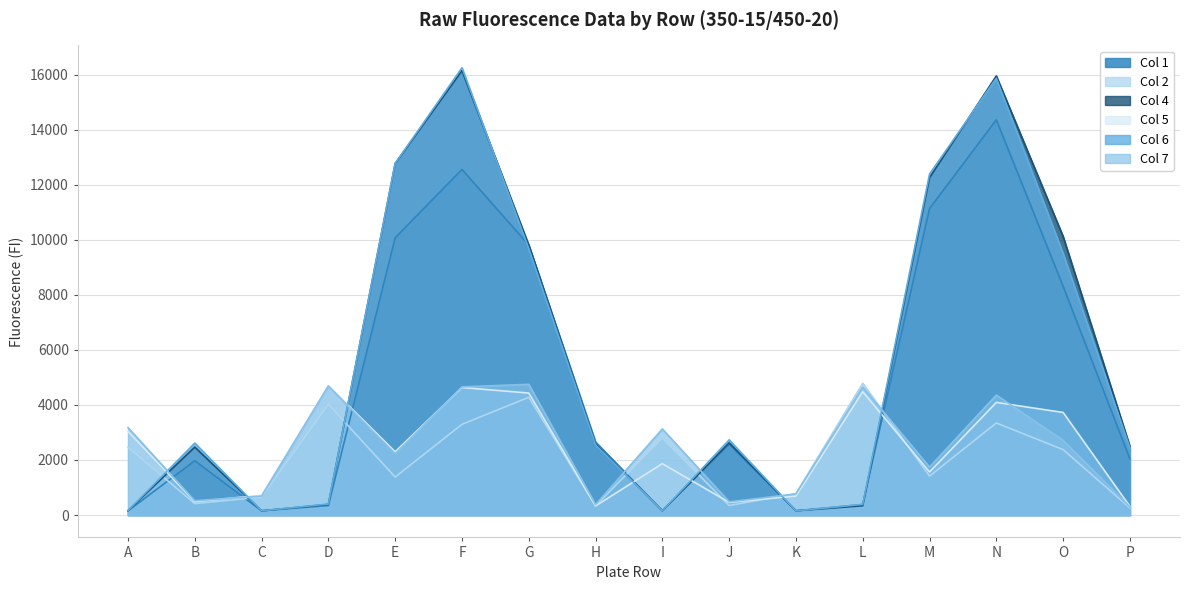

The Col 5 series shows 625 at I. True or false?

False